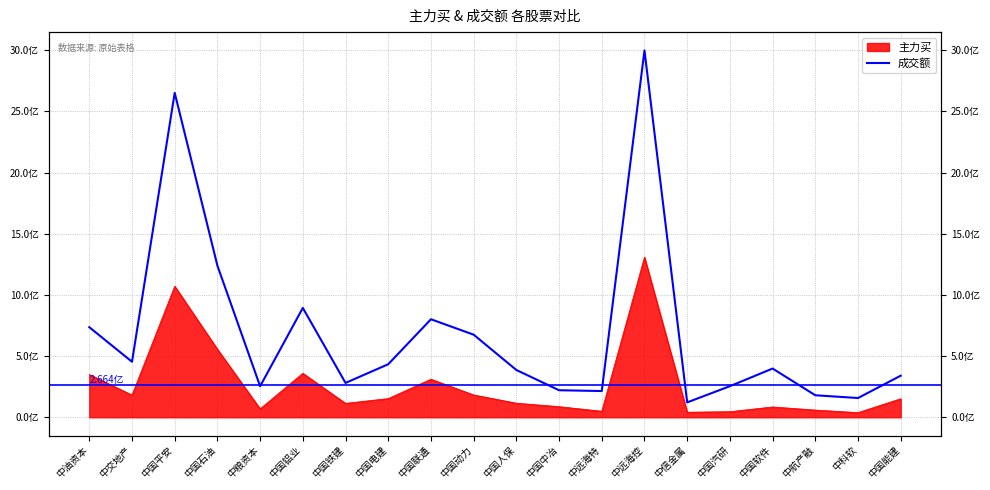

At which category does the chart reach its minimum across all series?

中信金属